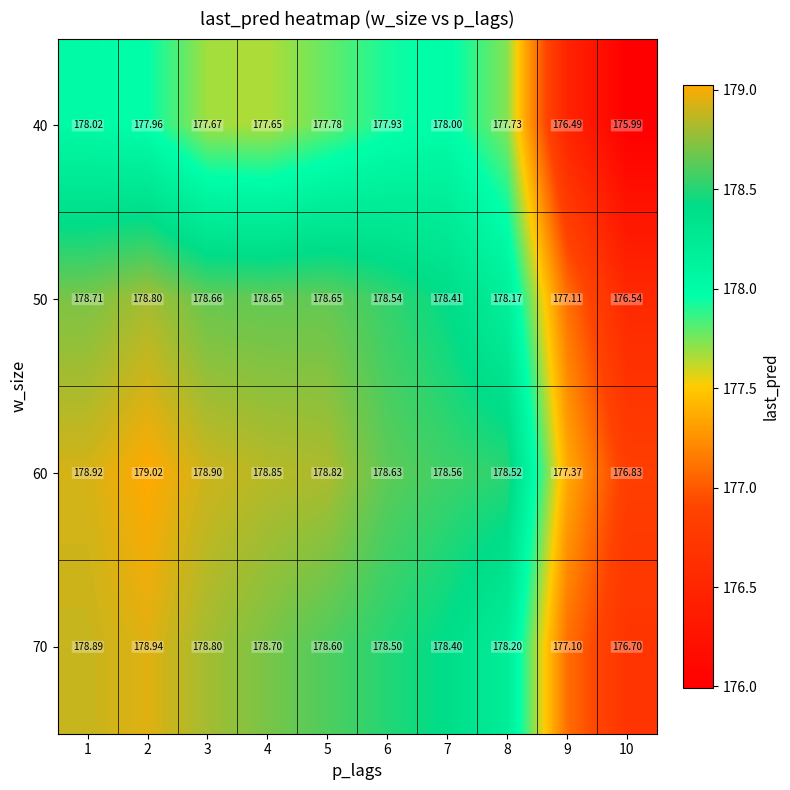

What is the difference between the highest and lowest values at 10?

0.8